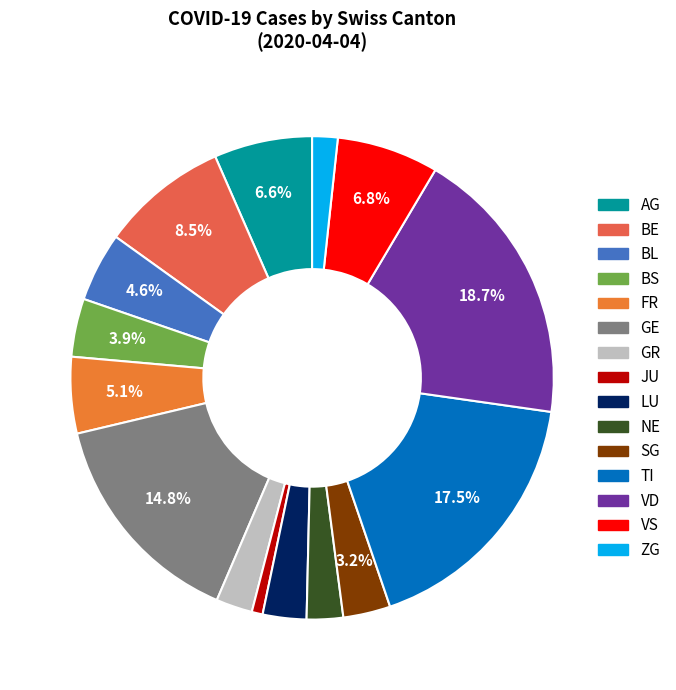

To the nearest percent, what is the difference between the AG and BS slice percentages?

3%